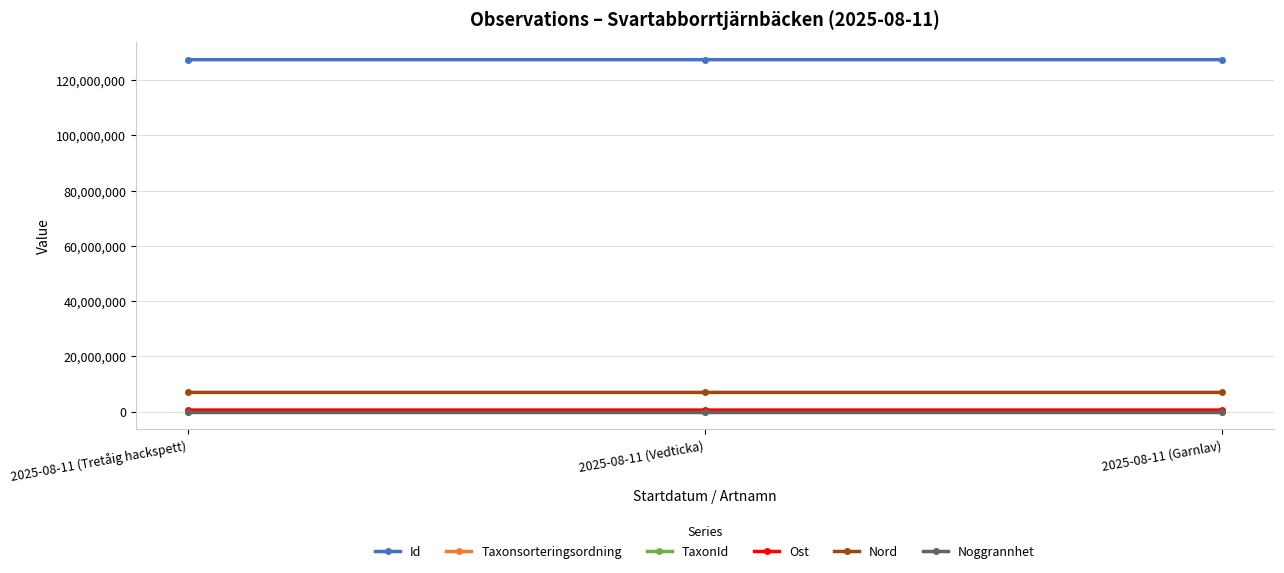

What is the label of the 2nd point from the right?

2025-08-11 (Vedticka)